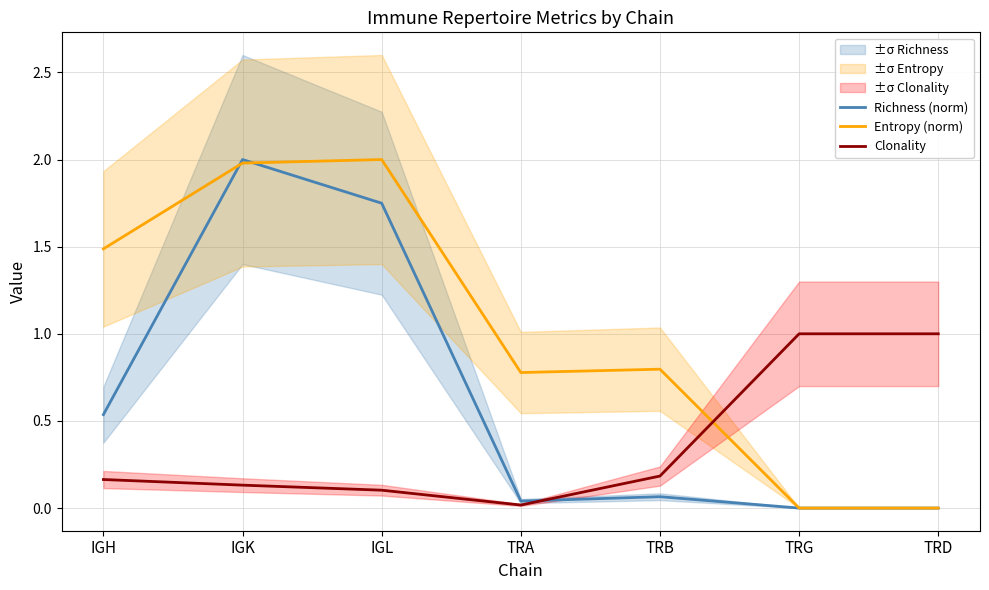

What are all the series names shown in the legend?

Richness (norm), Entropy (norm), Clonality